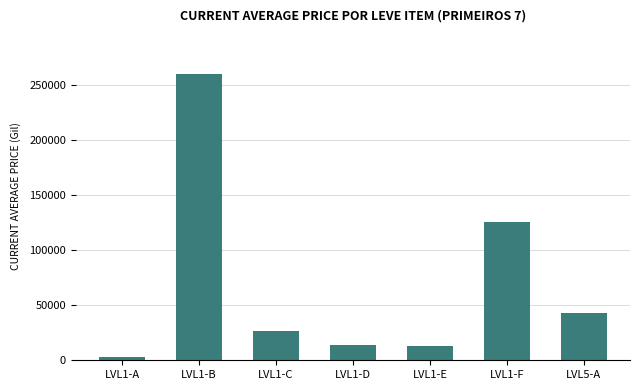

The value at LVL5-A is 42729.7. True or false?

True